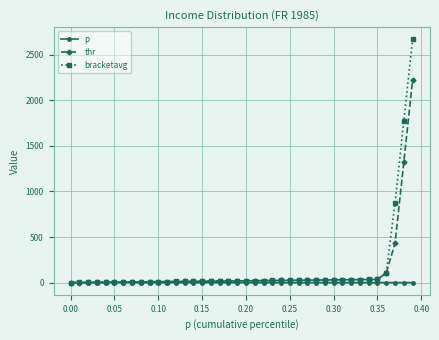

Which series has the largest range (max minus min)?

bracketavg